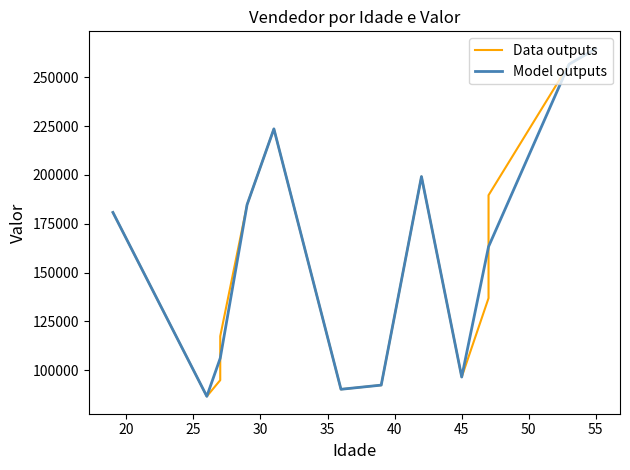

What is the lowest value of the Model outputs series?

86596.0